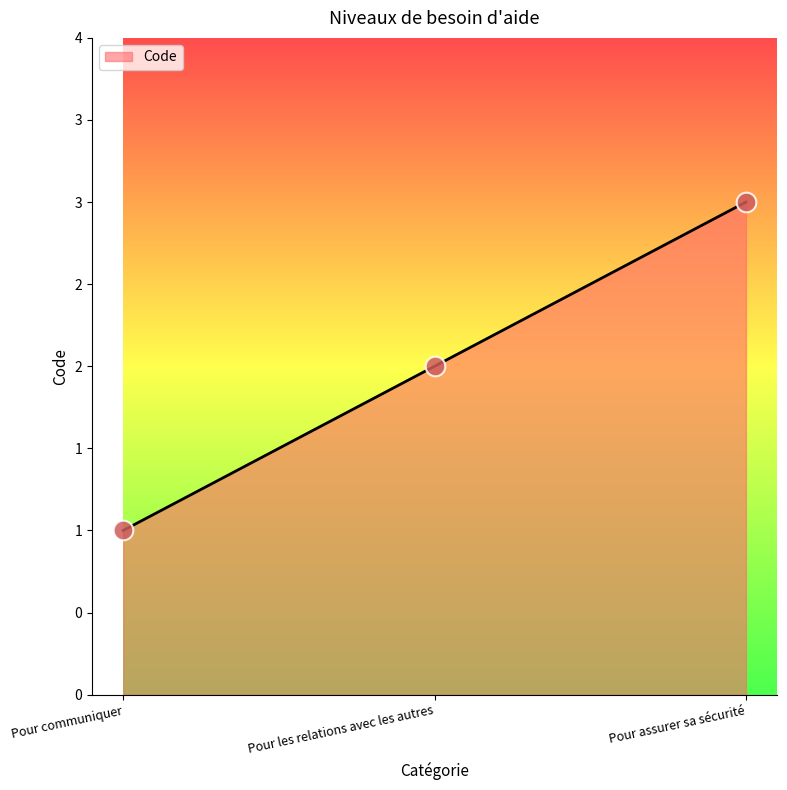

Between Pour communiquer and Pour assurer sa sécurité, which is larger?

Pour assurer sa sécurité